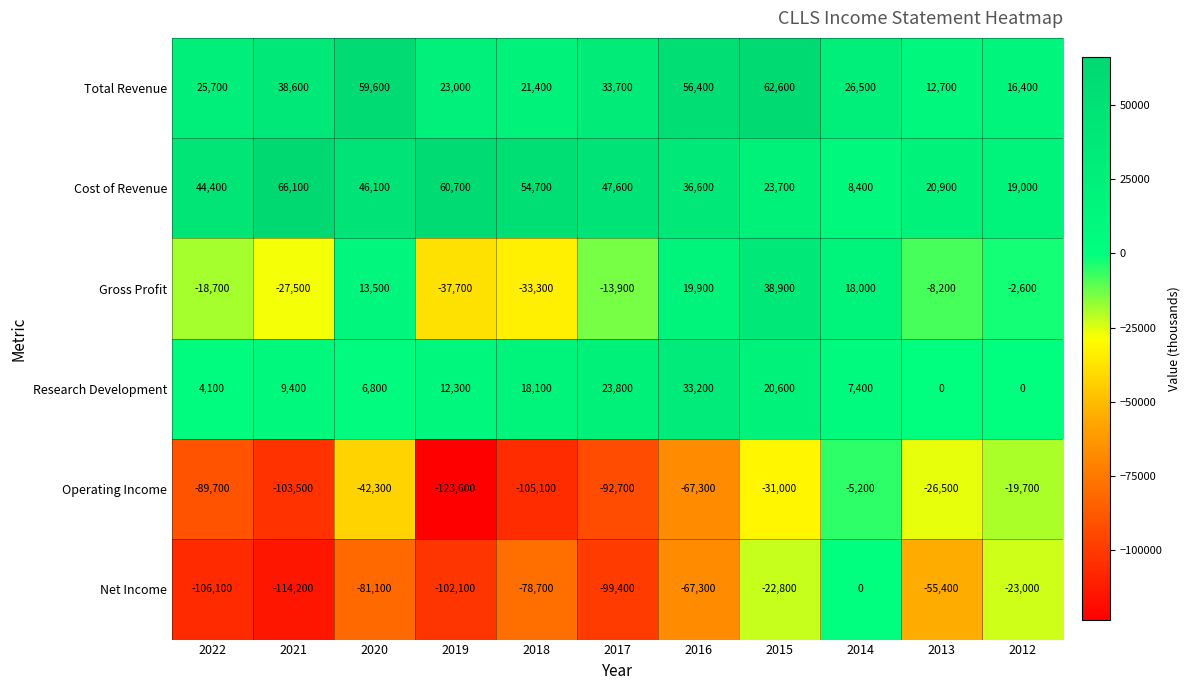

Between 2021 and 2013, which series saw the biggest shift?

Operating Income